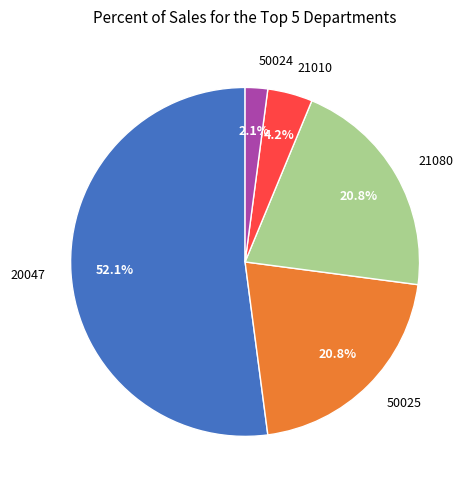

What percentage do 50024 and 21010 together represent?

6.3%